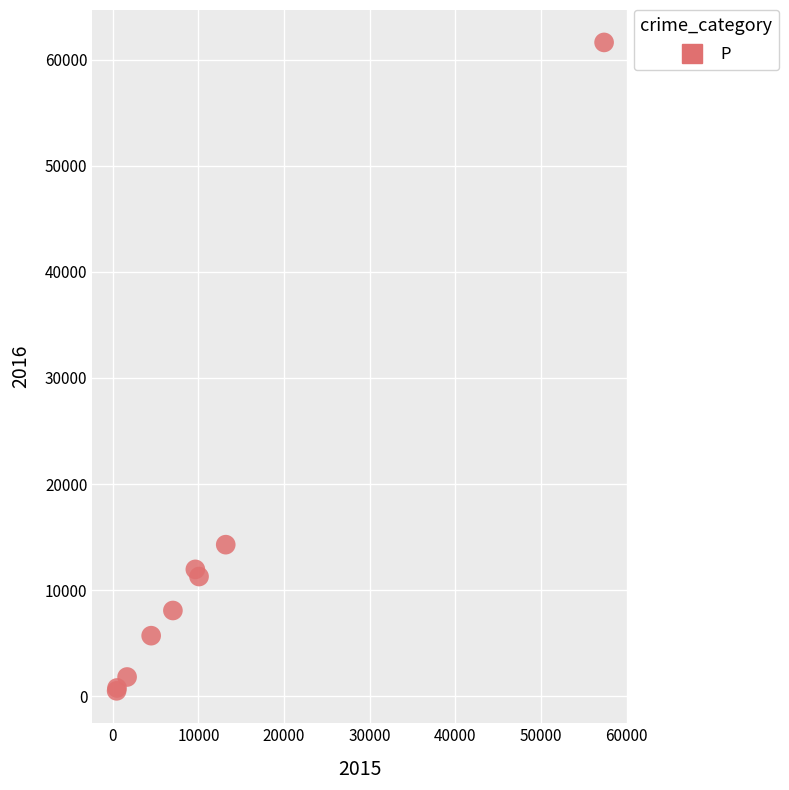

What Y value in the scatter plot is closest to 31066?

14289